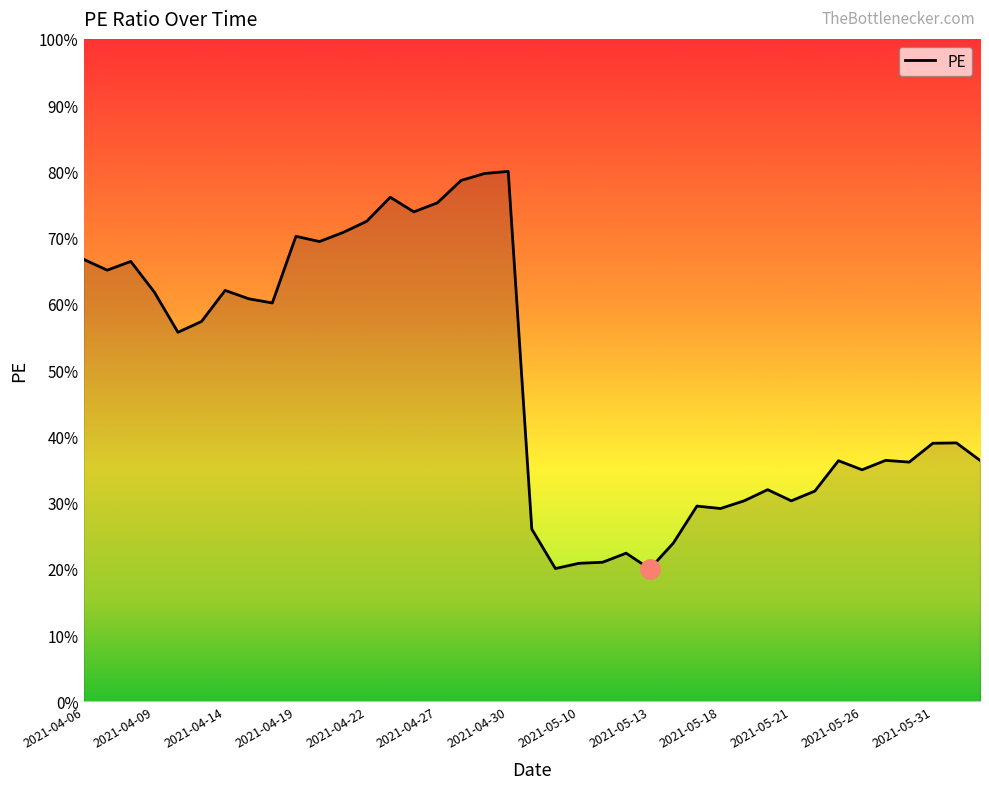

What is the minimum value shown in the chart?

20.0